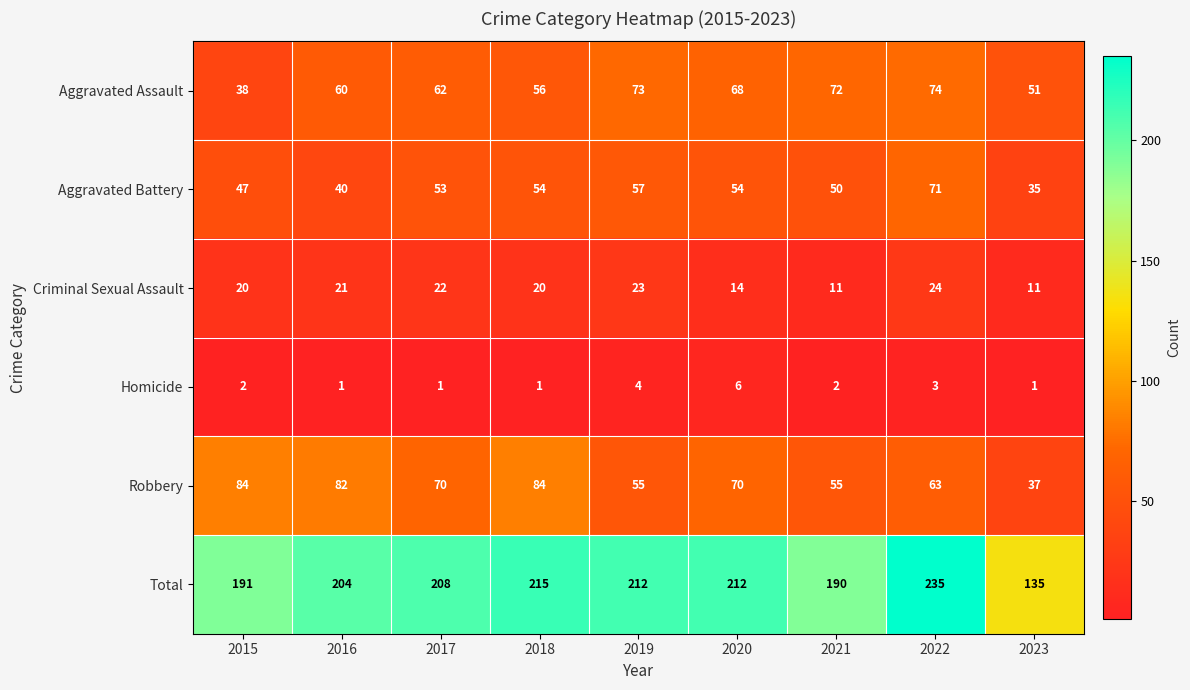

List the series in order of their peak value, highest first.

Total, Robbery, Aggravated Assault, Aggravated Battery, Criminal Sexual Assault, Homicide